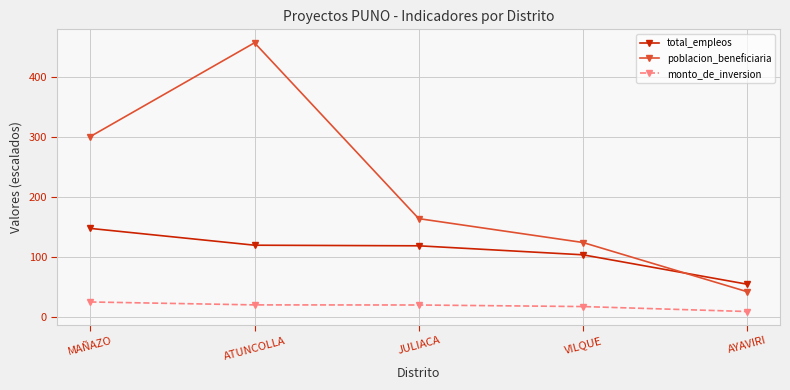

What is the value of the monto_de_inversion point at the 3rd from the left?

20.3